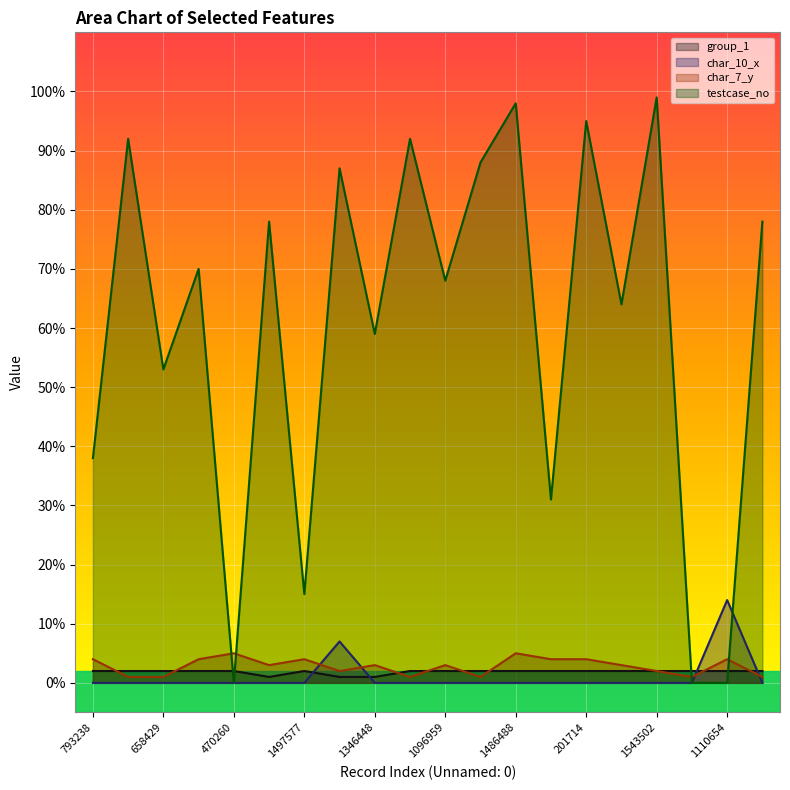

At which label is testcase_no closest to 49?

658429